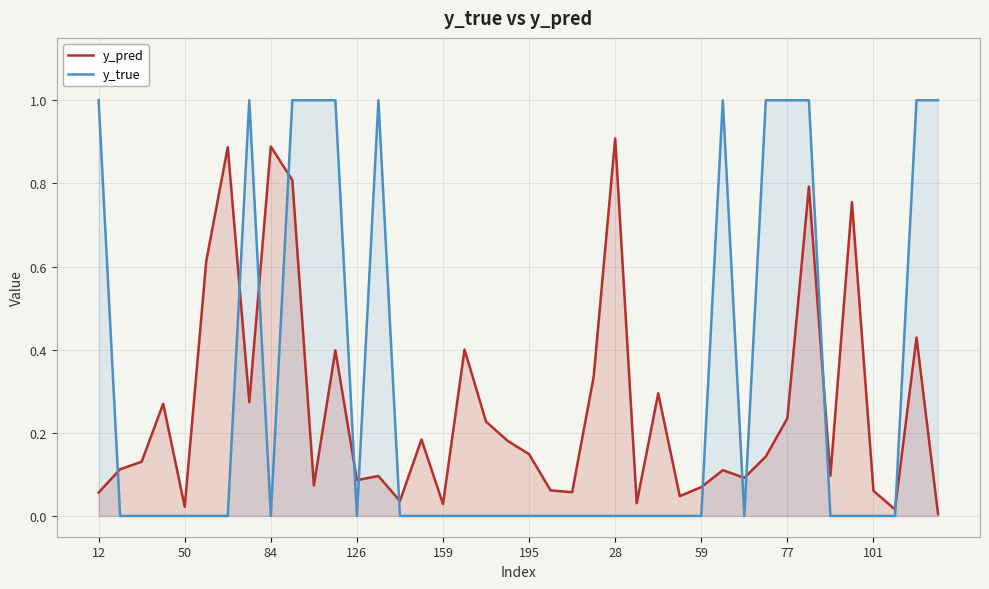

Is it true that y_pred equals 0.0 at 12?

False